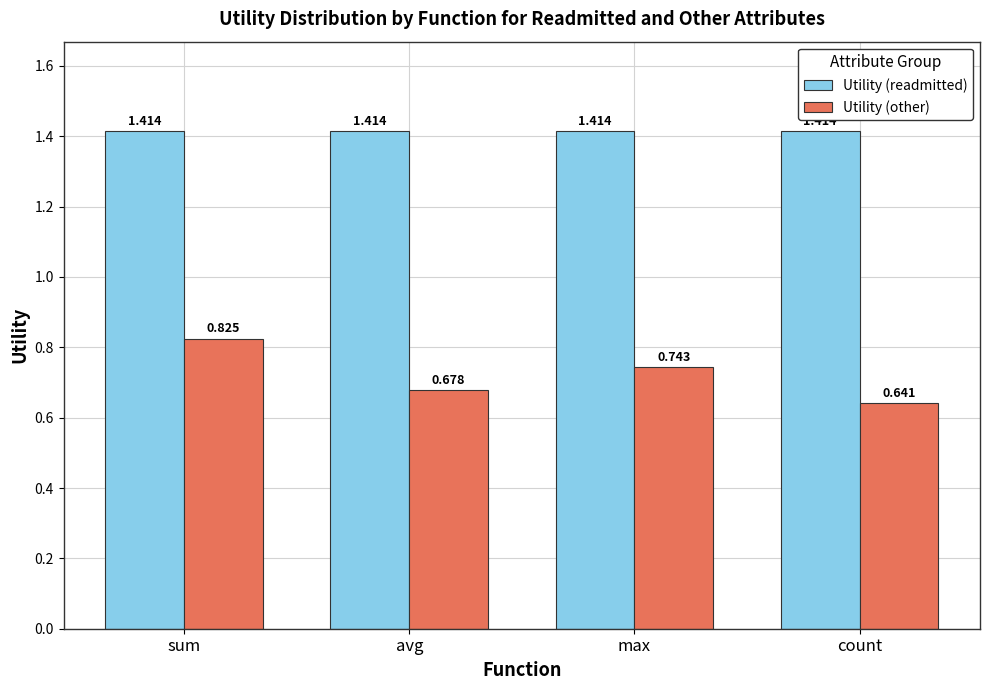

Which series has the largest range (max minus min)?

Utility (other)